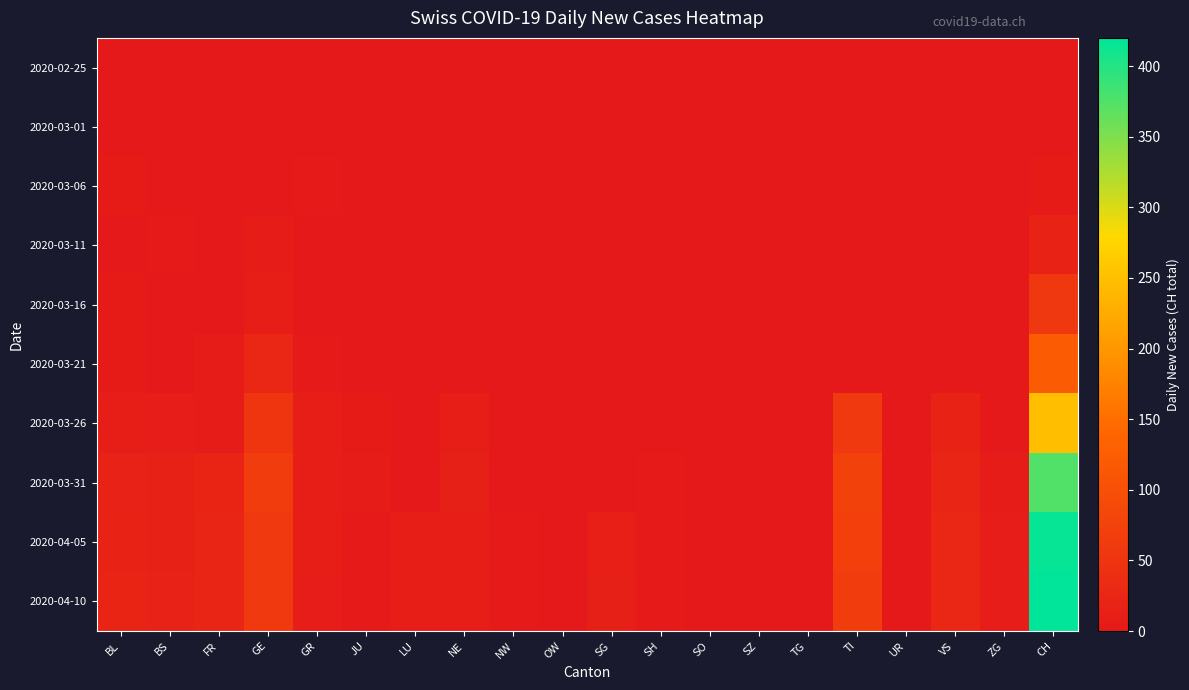

Reading left to right, extract all data points from this chart.

2020-02-25: BL=0	BS=0	FR=0	GE=0	GR=0	JU=0	LU=0	NE=0	NW=0	OW=0	SG=0	SH=0	SO=0	SZ=0	TG=0	TI=0	UR=0	VS=0	ZG=0	CH=0
2020-03-01: BL=0	BS=0	FR=0	GE=0	GR=0	JU=0	LU=0	NE=0	NW=0	OW=0	SG=0	SH=0	SO=0	SZ=0	TG=0	TI=0	UR=0	VS=0	ZG=0	CH=0
2020-03-06: BL=4	BS=0	FR=0	GE=0	GR=2	JU=0	LU=0	NE=0	NW=0	OW=0	SG=0	SH=0	SO=0	SZ=0	TG=0	TI=0	UR=0	VS=0	ZG=0	CH=4
2020-03-11: BL=1	BS=2	FR=0	GE=6	GR=0	JU=0	LU=0	NE=0	NW=0	OW=0	SG=0	SH=0	SO=0	SZ=0	TG=0	TI=0	UR=0	VS=0	ZG=0	CH=19
2020-03-16: BL=4	BS=0	FR=0	GE=10	GR=1	JU=0	LU=0	NE=0	NW=0	OW=0	SG=0	SH=0	SO=0	SZ=0	TG=0	TI=0	UR=0	VS=0	ZG=0	CH=57
2020-03-21: BL=4	BS=0	FR=6	GE=25	GR=3	JU=1	LU=0	NE=0	NW=0	OW=0	SG=0	SH=0	SO=0	SZ=0	TG=0	TI=0	UR=0	VS=0	ZG=0	CH=121
2020-03-26: BL=9	BS=8	FR=5	GE=52	GR=11	JU=4	LU=0	NE=9	NW=0	OW=0	SG=0	SH=1	SO=0	SZ=0	TG=0	TI=60	UR=0	VS=19	ZG=1	CH=249
2020-03-31: BL=18	BS=15	FR=20	GE=64	GR=10	JU=5	LU=1	NE=14	NW=1	OW=0	SG=0	SH=3	SO=0	SZ=0	TG=0	TI=74	UR=0	VS=24	ZG=6	CH=375
2020-04-05: BL=19	BS=16	FR=22	GE=60	GR=9	JU=3	LU=11	NE=10	NW=2	OW=0	SG=13	SH=3	SO=0	SZ=0	TG=0	TI=70	UR=0	VS=27	ZG=7	CH=416
2020-04-10: BL=20	BS=17	FR=24	GE=58	GR=8	JU=3	LU=11	NE=9	NW=2	OW=0	SG=14	SH=3	SO=0	SZ=0	TG=0	TI=65	UR=0	VS=26	ZG=8	CH=420